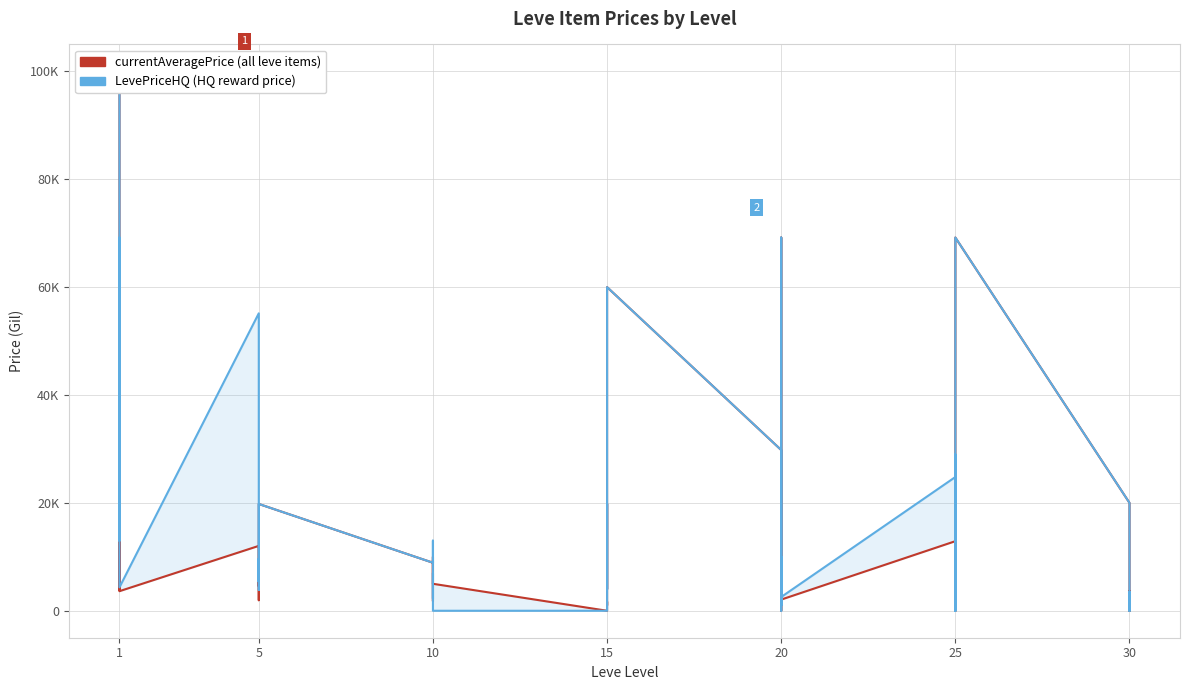

At which label is currentAveragePrice closest to 50000?

1